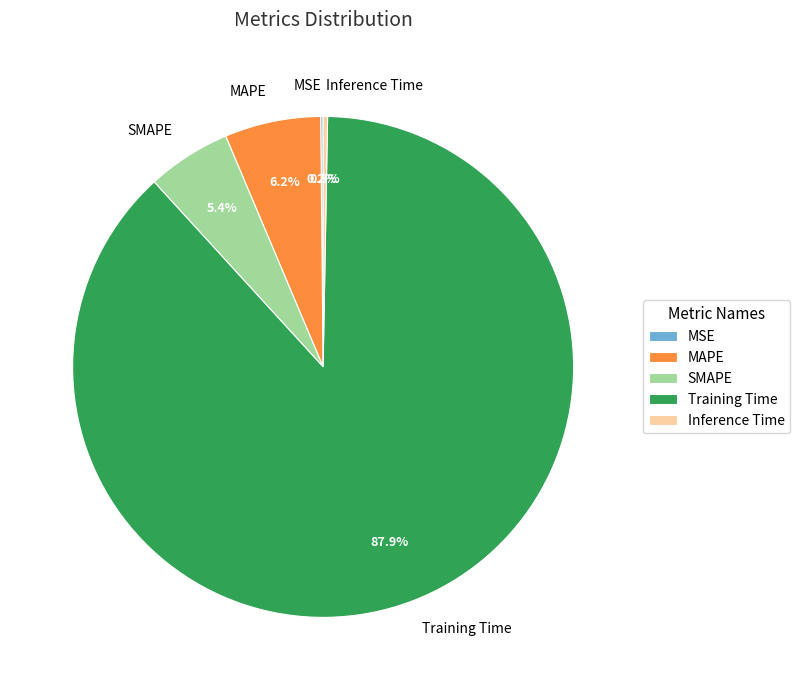

Which slice is the largest?

Training Time